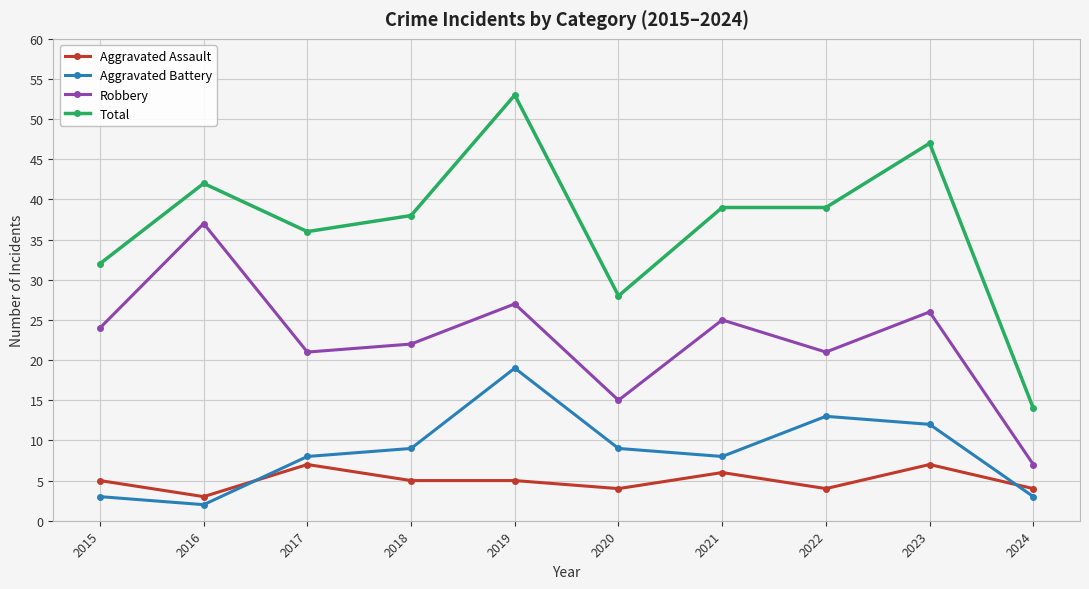

What is the approximate value of Total at 2018, to the nearest 5?

40